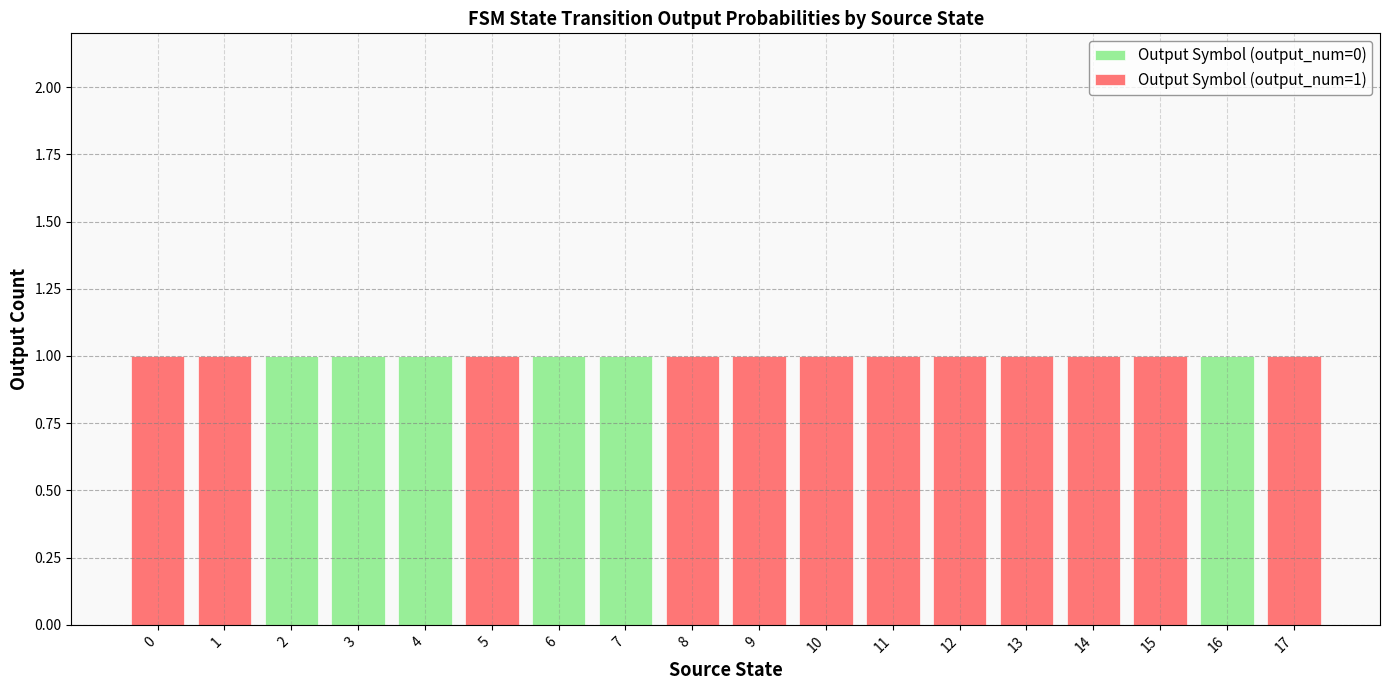

Is it true that Output Symbol (output_num=0) equals 0 at 14?

True